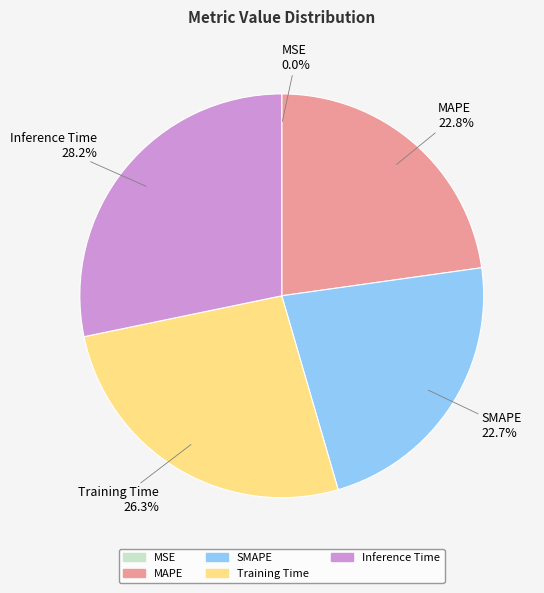

True or false: Inference Time accounts for 28% of the total.

True